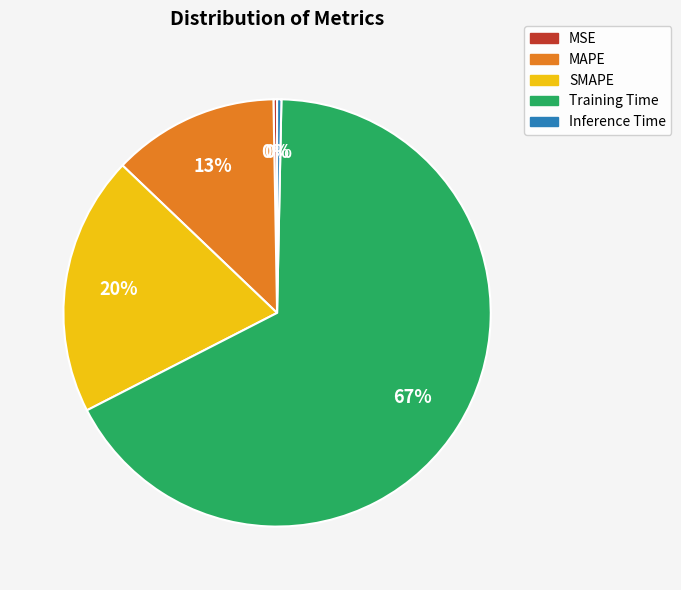

To the nearest percent, what is the difference between the largest and smallest slice percentages?

67%